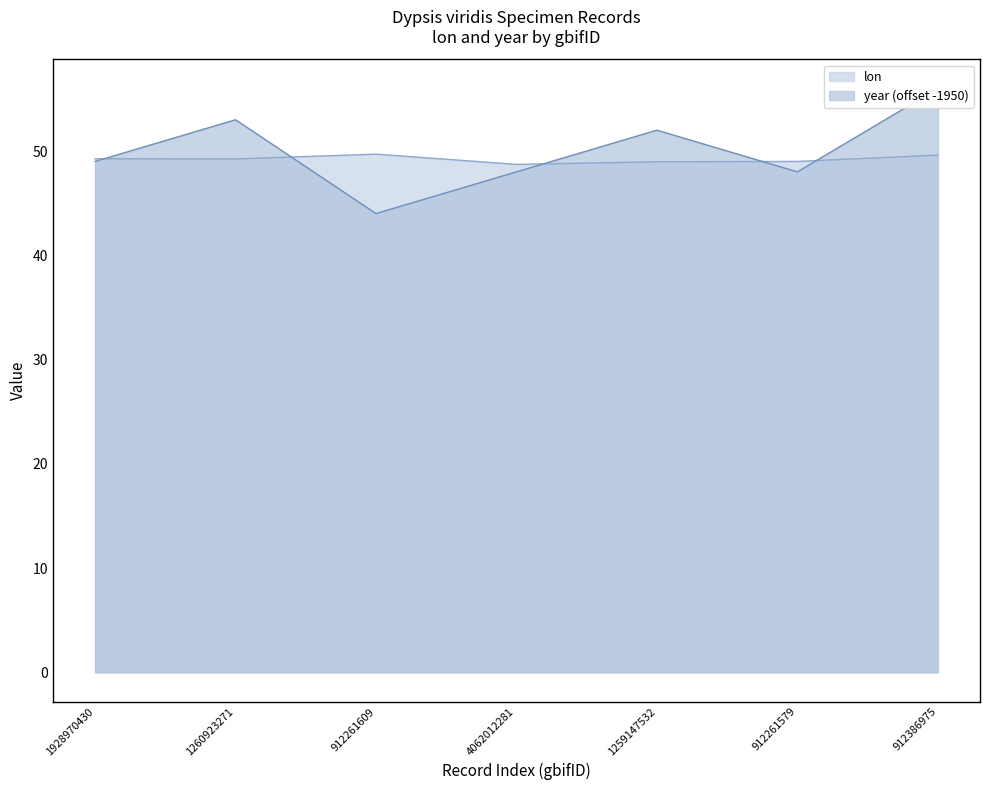

Which series has the largest range (max minus min)?

year